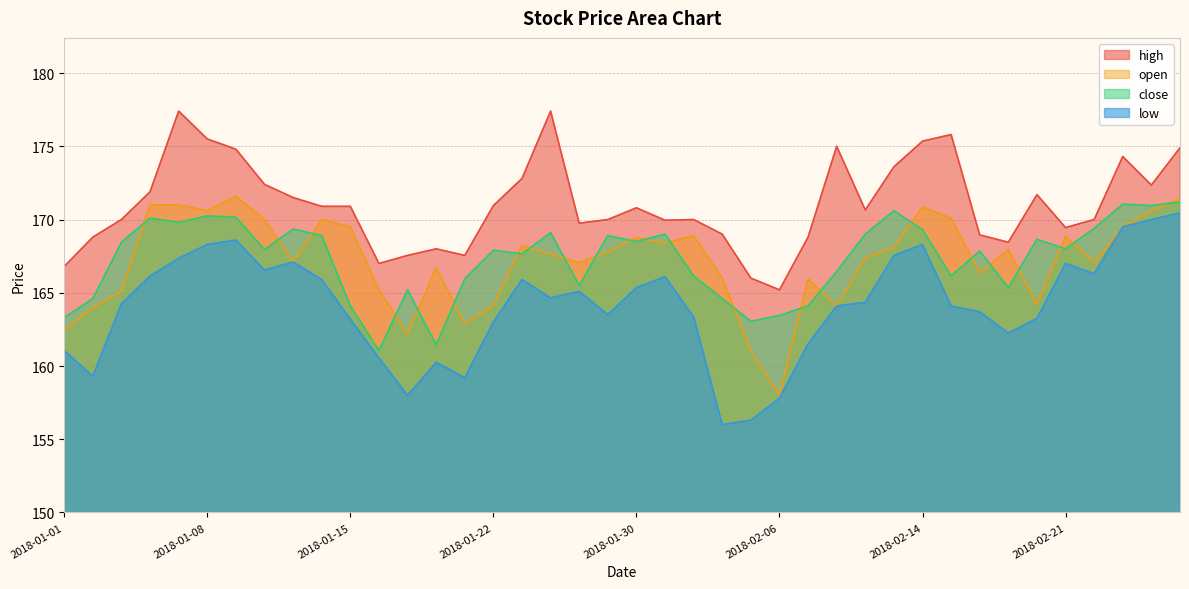

True or false: low has a value of 90.4 at 2018-02-08.

False